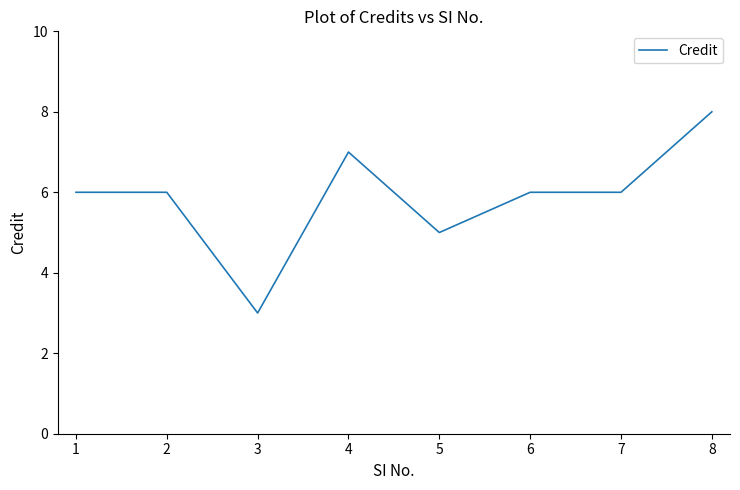

At which category does the chart reach its minimum across all series?

3